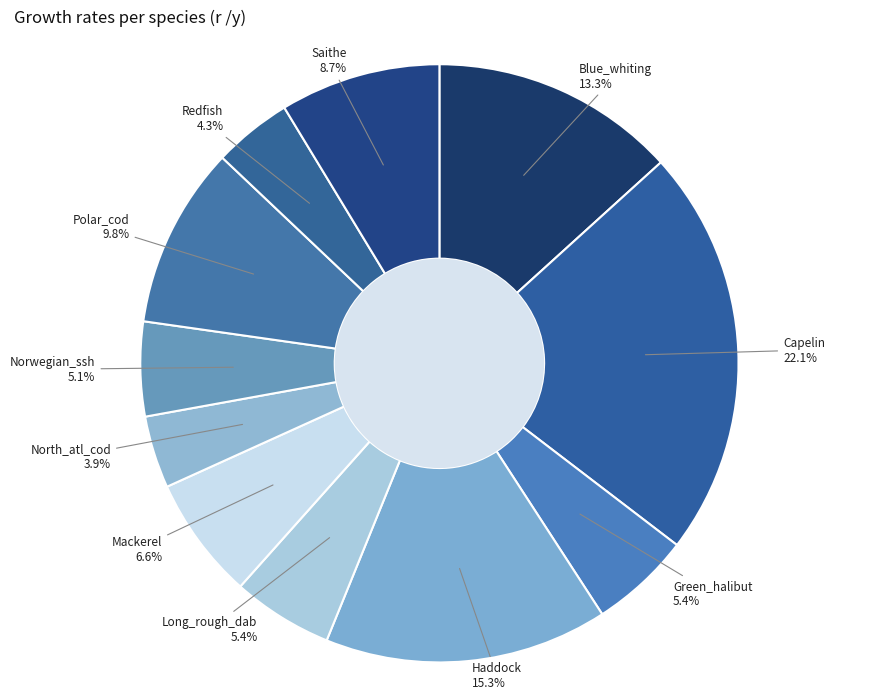

Count the number of slices in the pie.

11